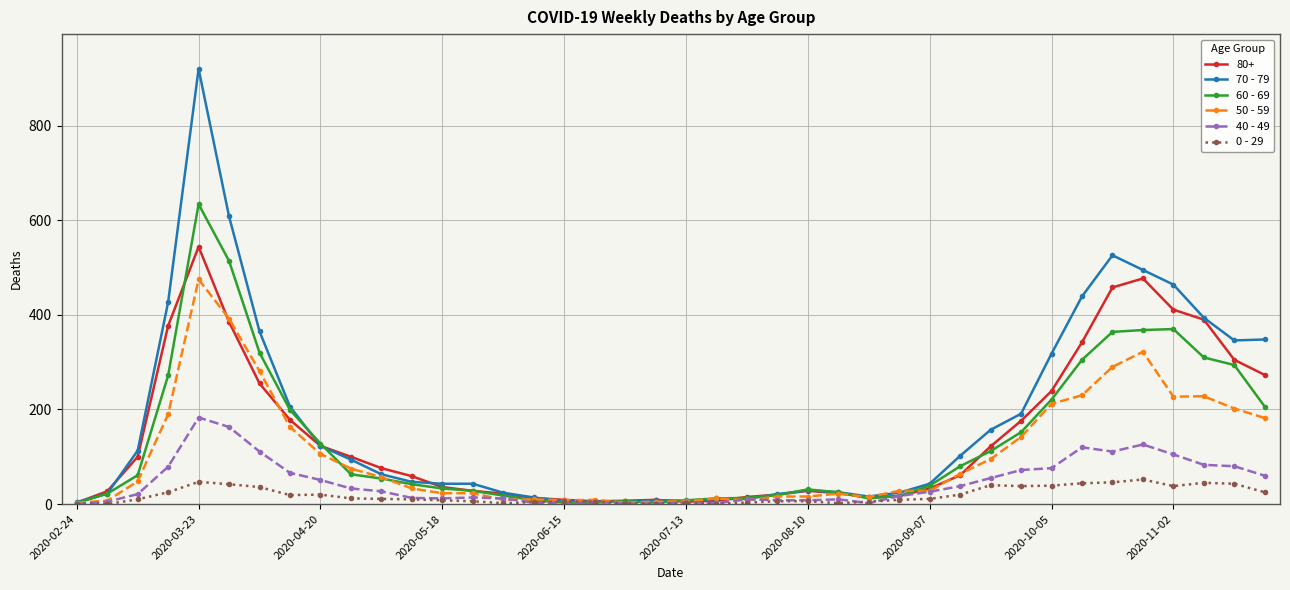

List the series in order of their peak value, highest first.

70 - 79, 60 - 69, 80+, 50 - 59, 40 - 49, 0 - 29